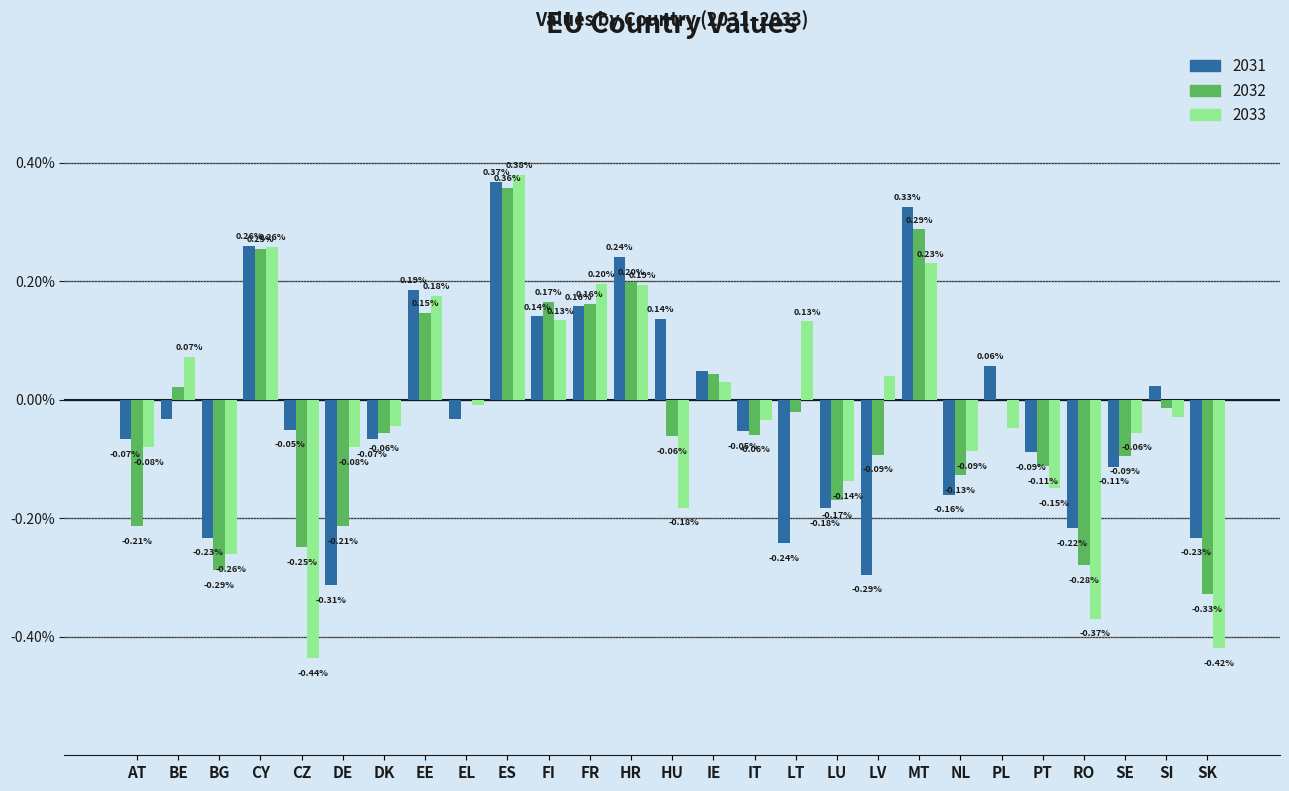

What are all the series names shown in the legend?

2031, 2032, 2033